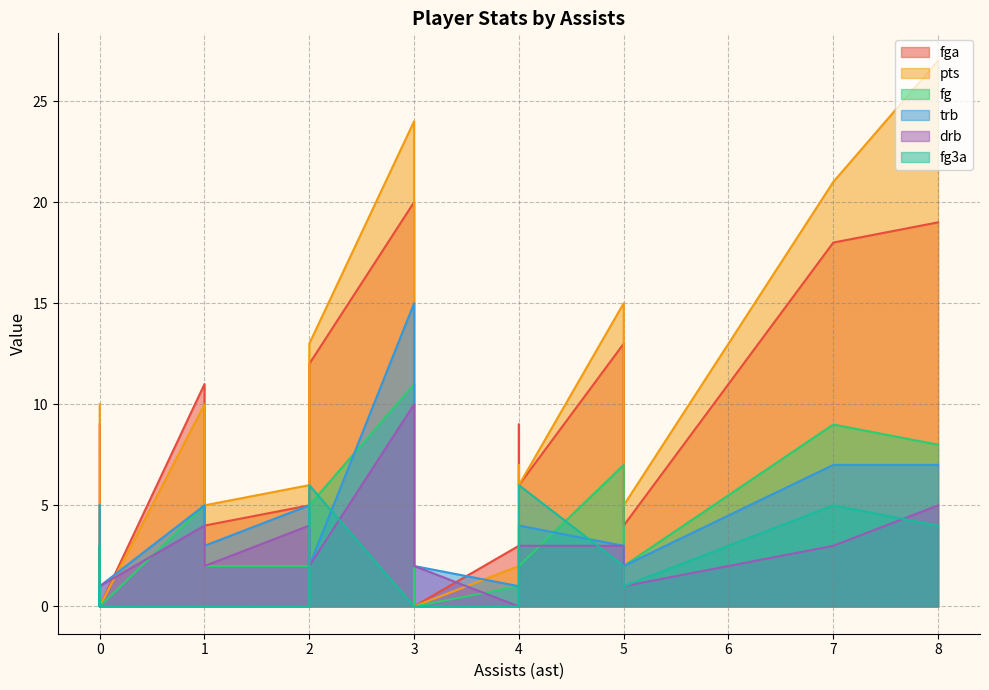

True or false: fga and fg intersect in this chart.

False